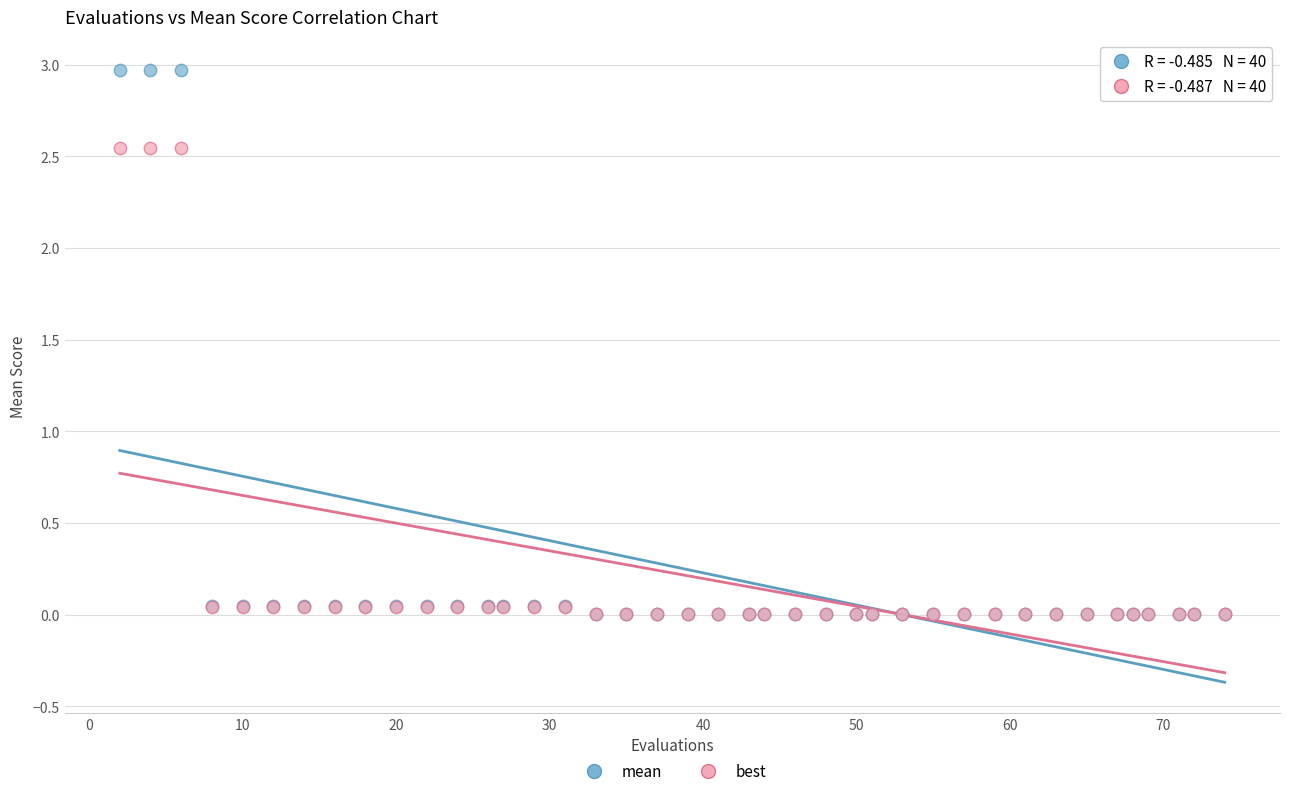

What are all the series names shown in the legend?

mean, best